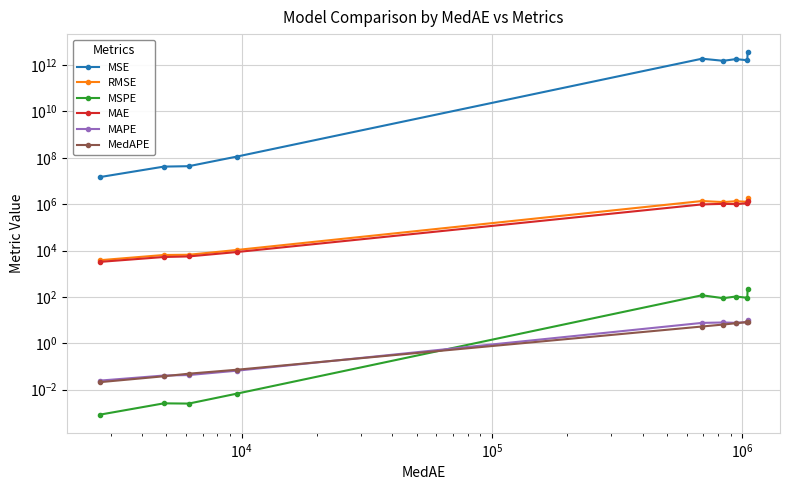

What is the sum of all MedAPE values?

36.0